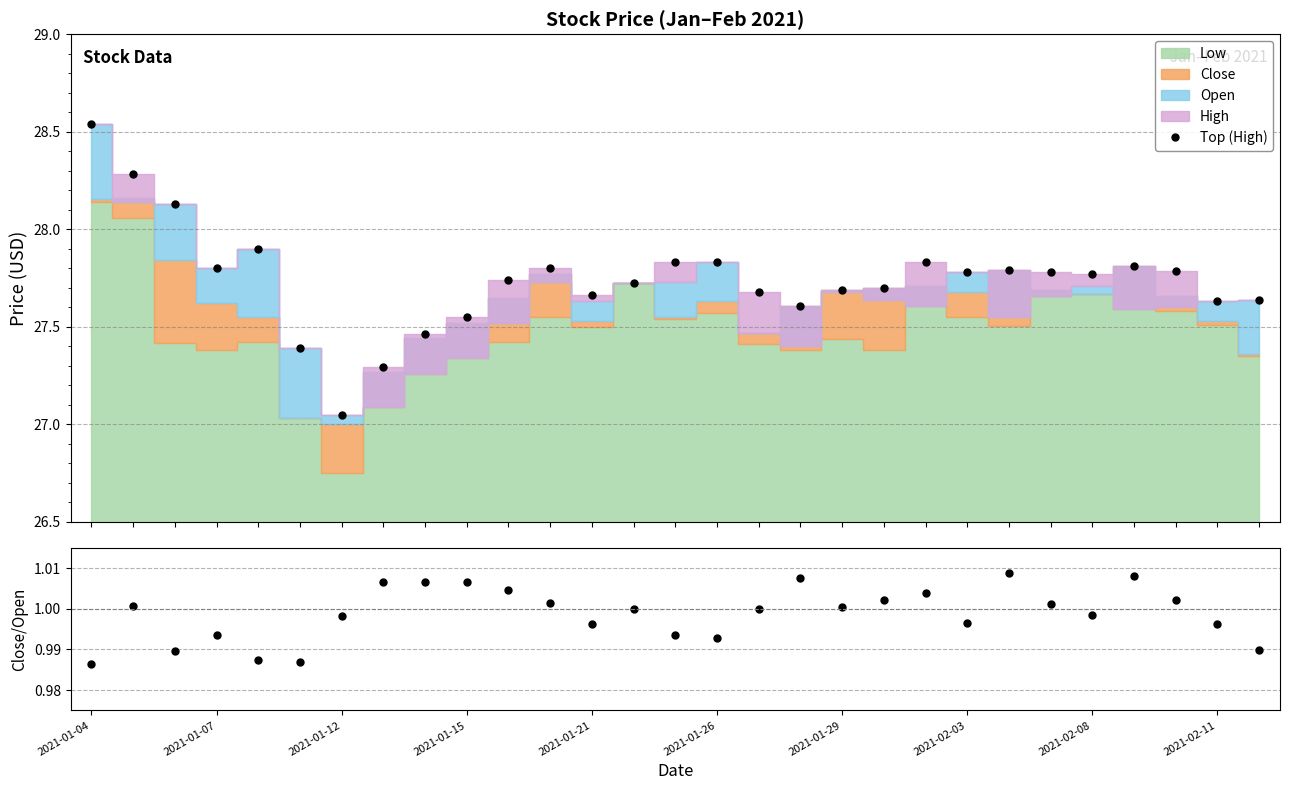

Which label corresponds to the largest value in the chart?

2021-01-04